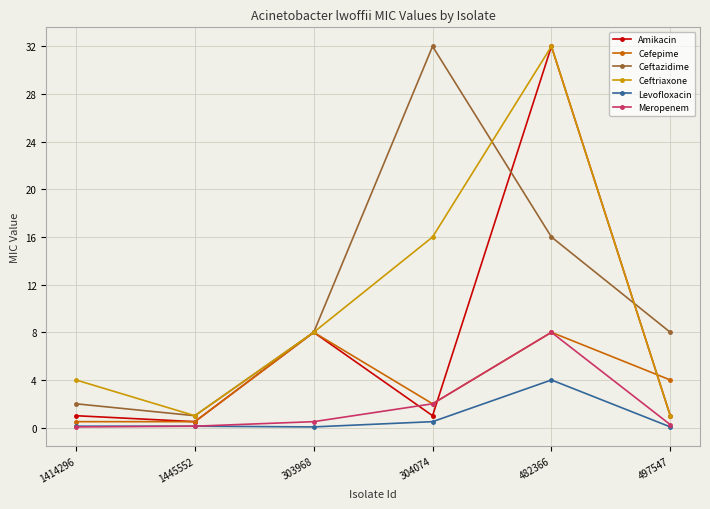

What is the label of the 4th point from the right?

303968